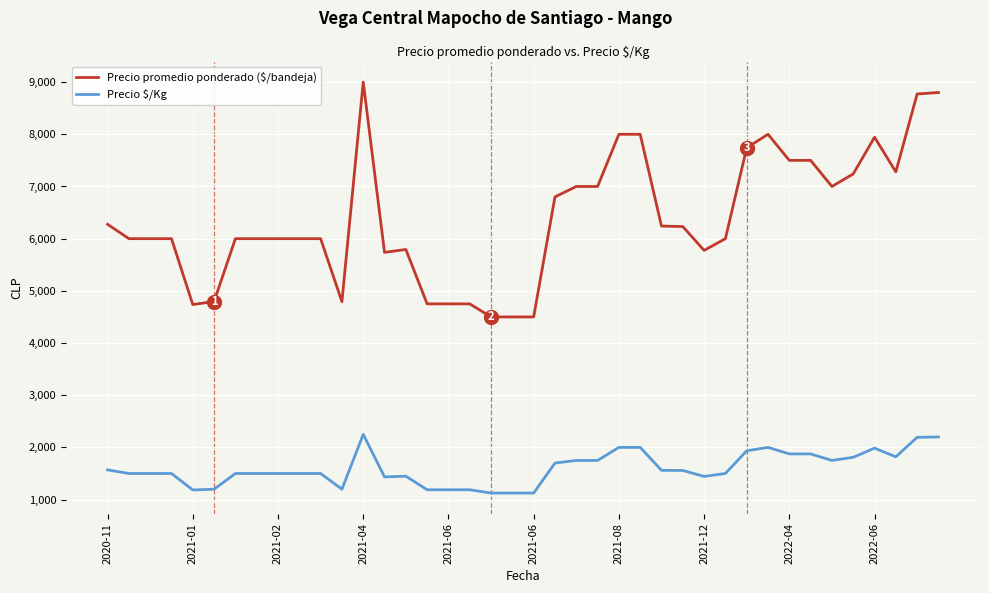

Which series has the largest range (max minus min)?

Precio promedio ponderado ($/bandeja)